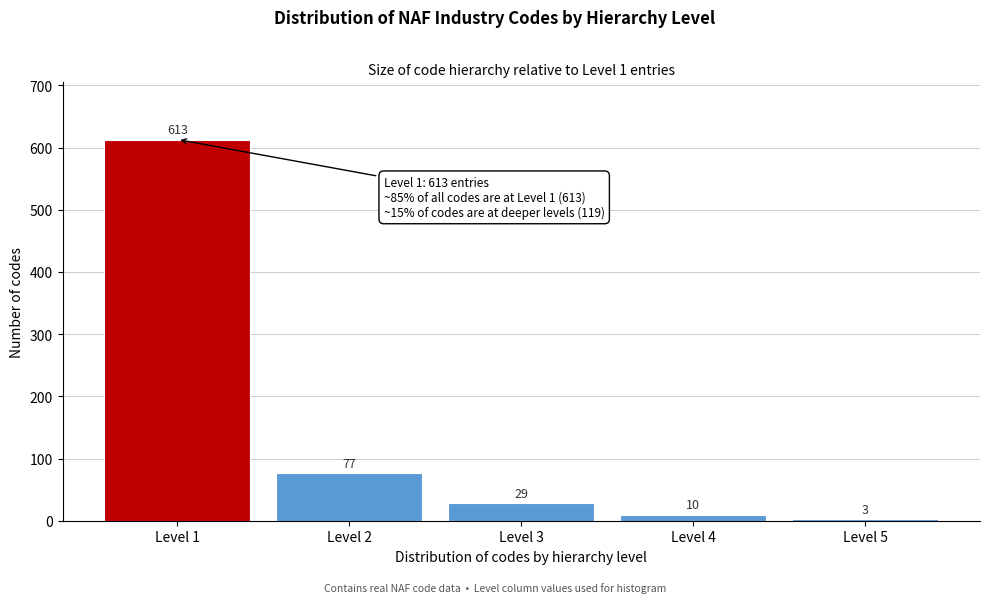

Reading left to right, transcribe all the data shown in this chart.

613	77	29	10	3